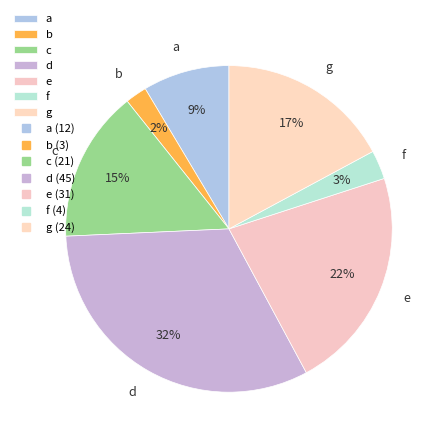

True or false: g accounts for 17% of the total.

True